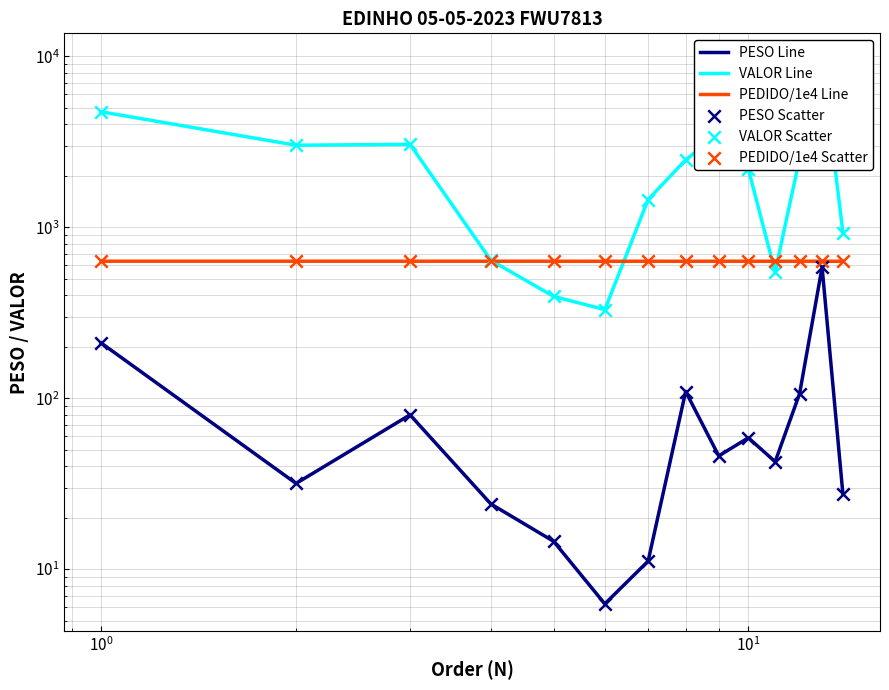

Which series reaches the minimum Y coordinate?

PESO Line